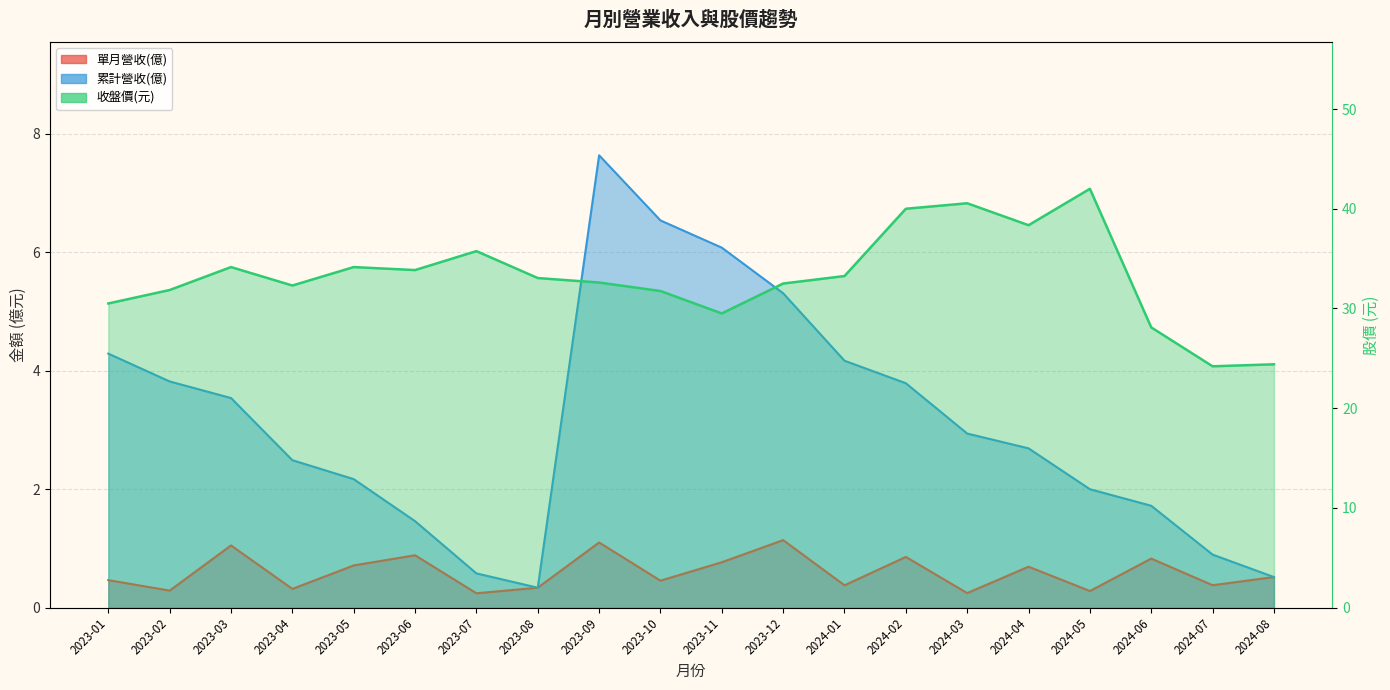

What is the greatest value displayed?

42.0